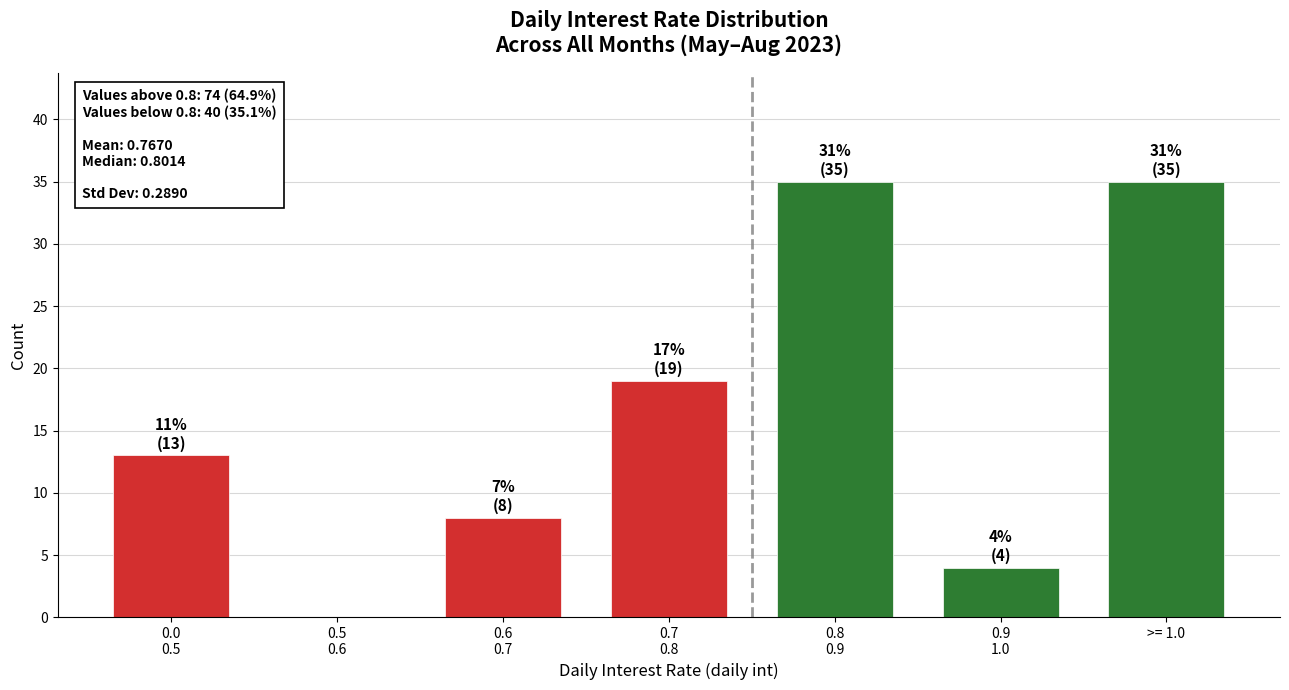

What is the greatest value displayed?

35